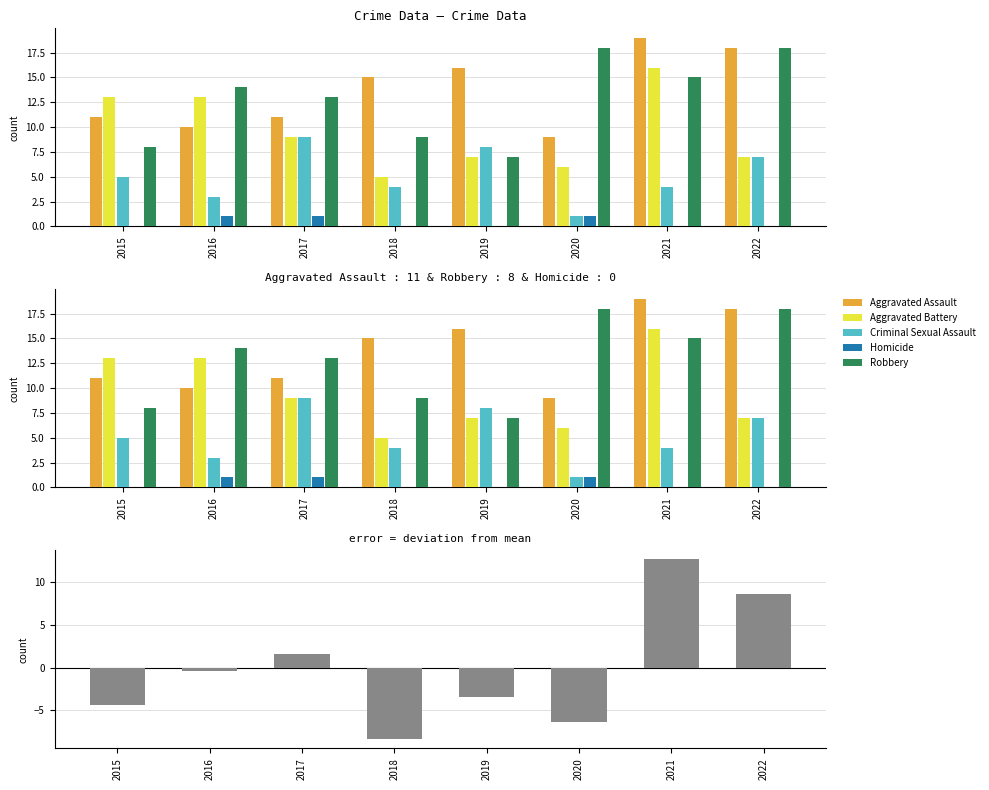

Rank the categories by Robbery value from lowest to highest.

2019, 2015, 2018, 2017, 2016, 2021, 2020, 2022